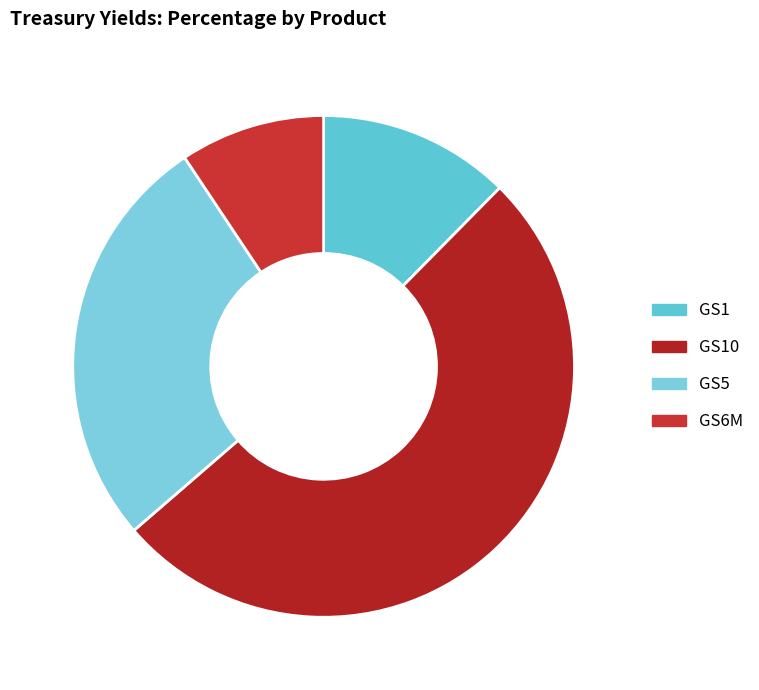

Count the number of slices in the pie.

4